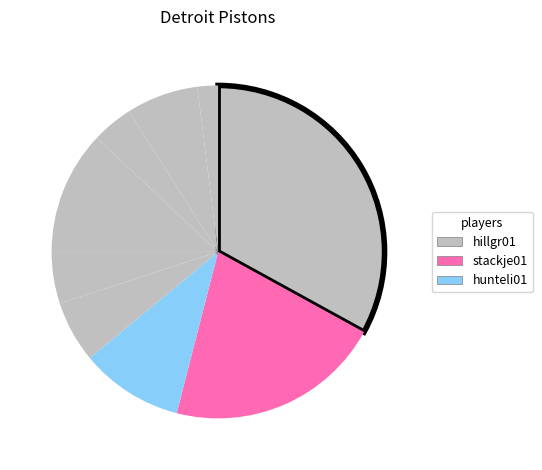

How many slices are in this pie chart?

9